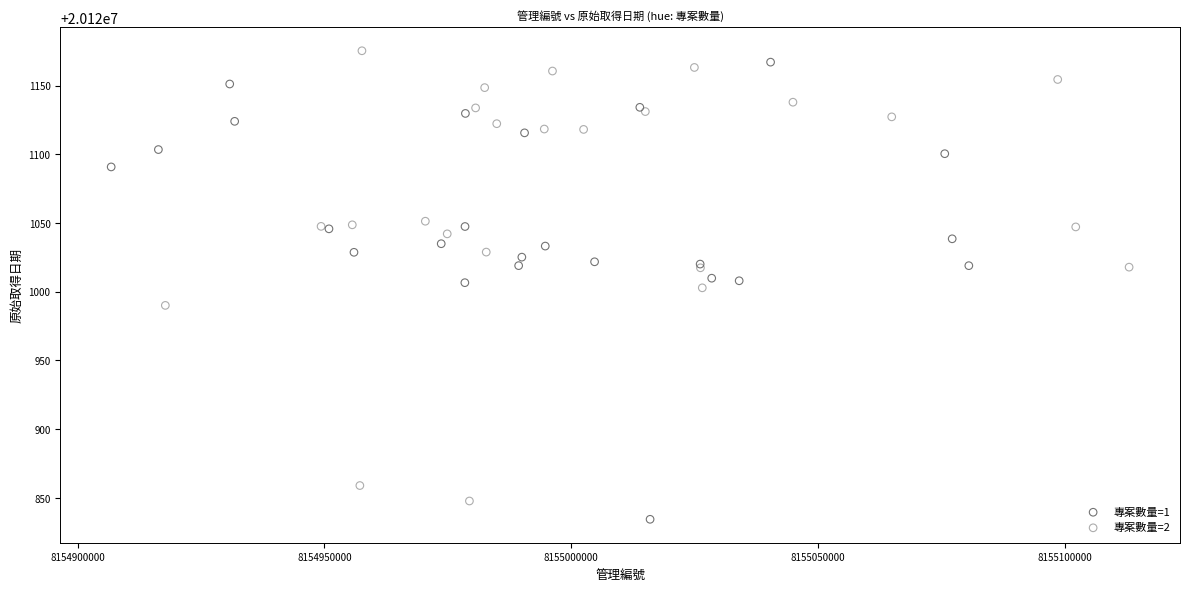

Which series reaches the maximum Y coordinate?

專案數量=2